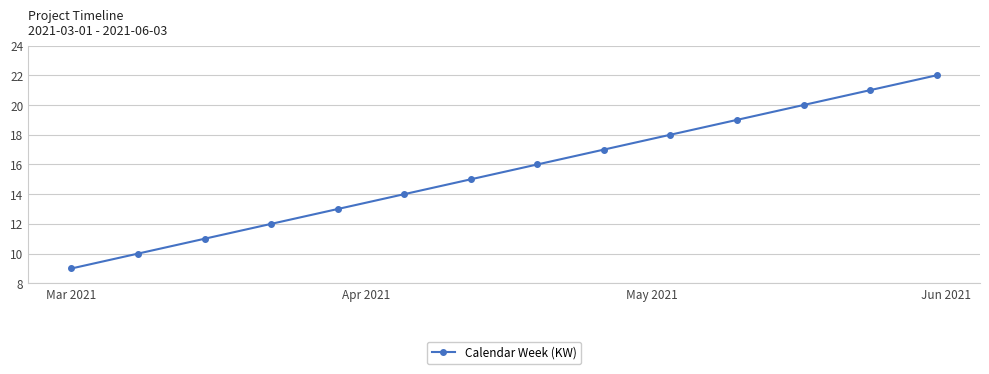

Reading right to left, what are all the values shown in this chart?

22	21	20	19	18	17	16	15	14	13	12	11	10	9